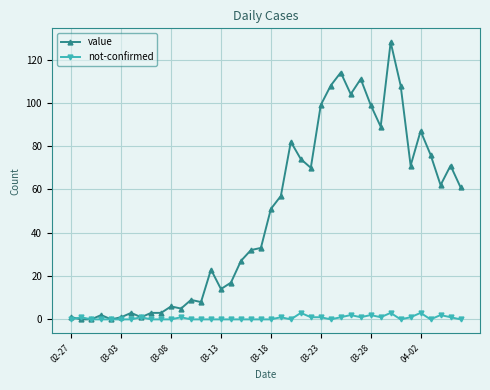

Which series has the largest total across all categories?

value